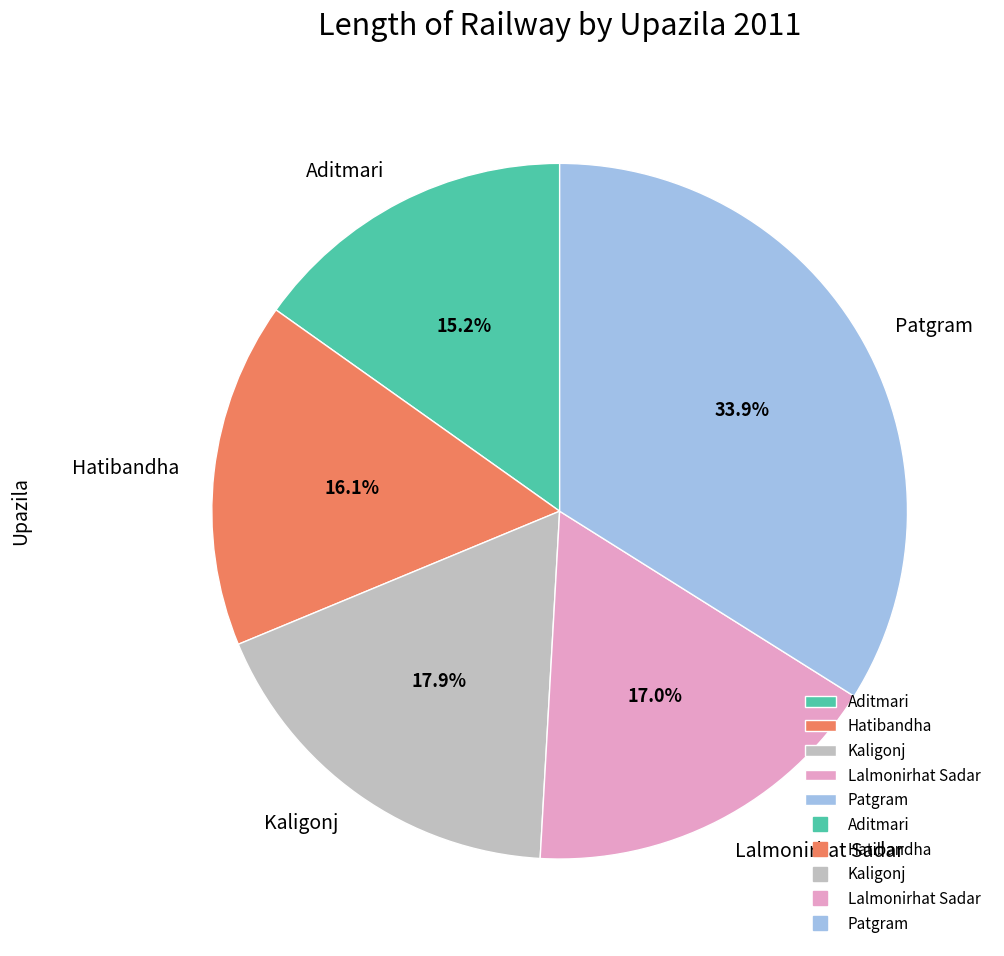

What percentage is NOT represented by Aditmari?

84.8%